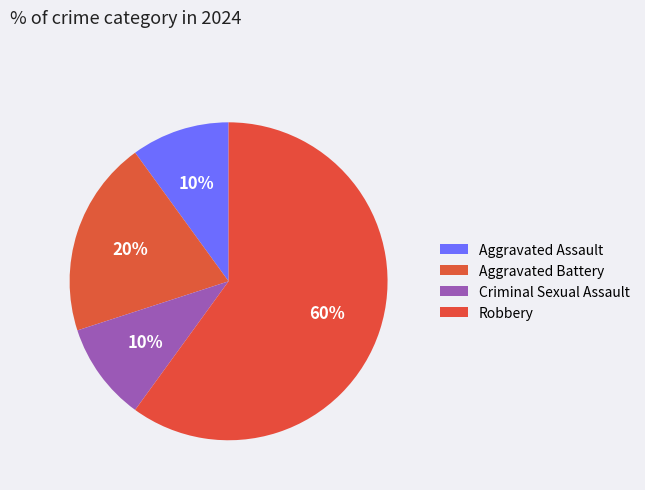

To the nearest percent, what is the combined percentage of Criminal Sexual Assault and Aggravated Battery?

30%